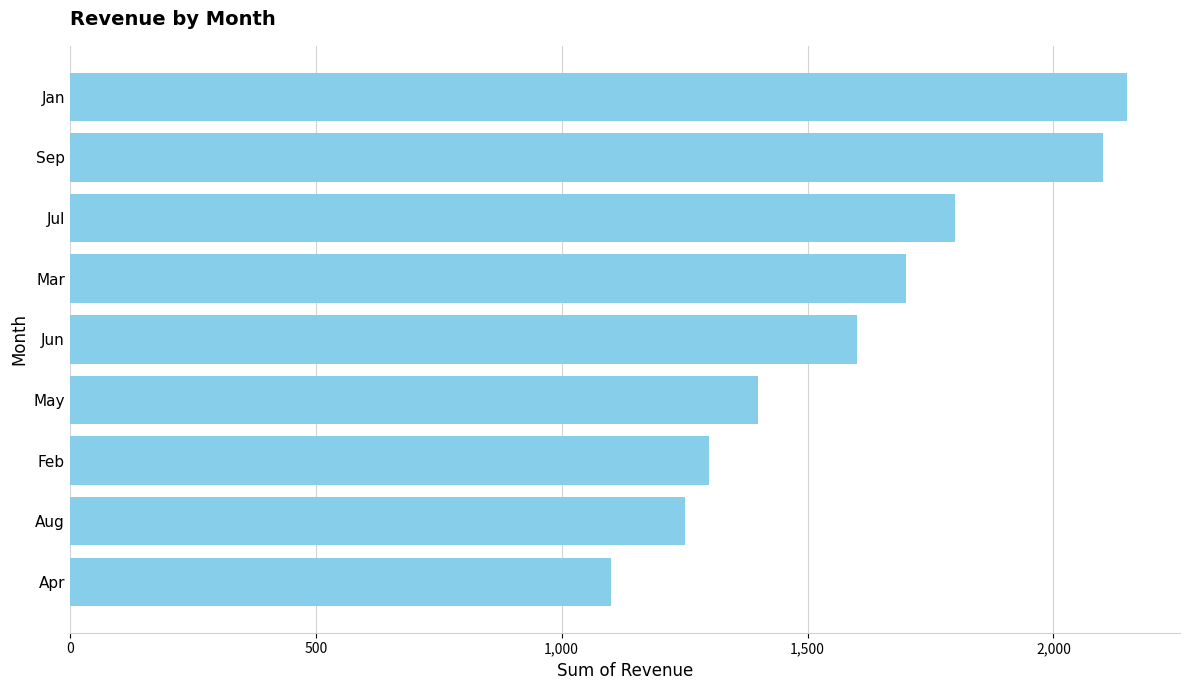

What is the difference between the second highest and minimum values?

1000